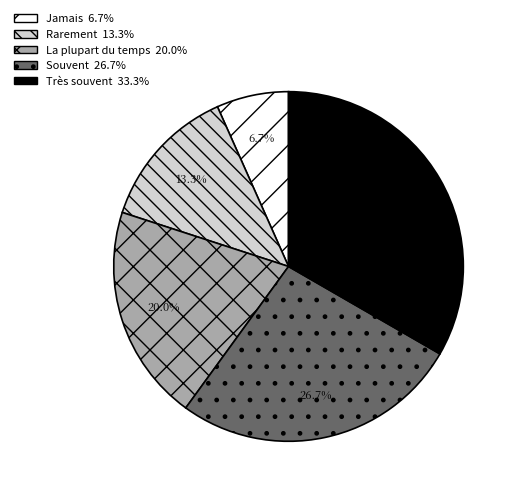

Does Jamais represent more than half of the total?

No